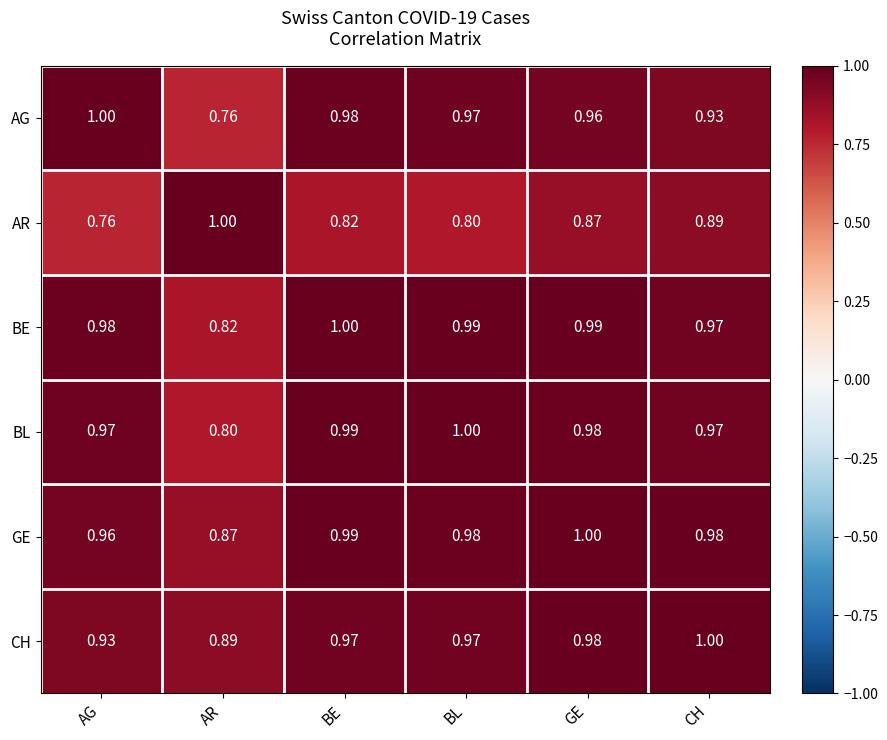

At which category is the sum across all series the highest?

GE